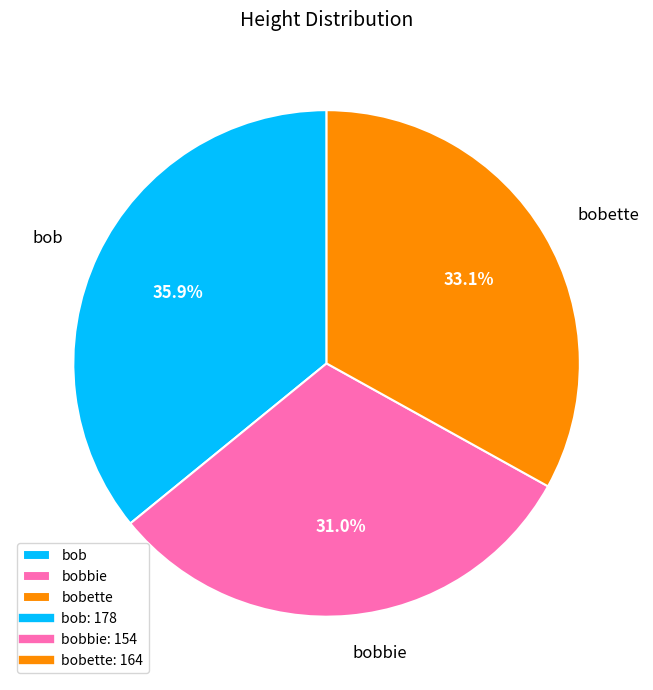

True or false: bob accounts for 36% of the total.

True